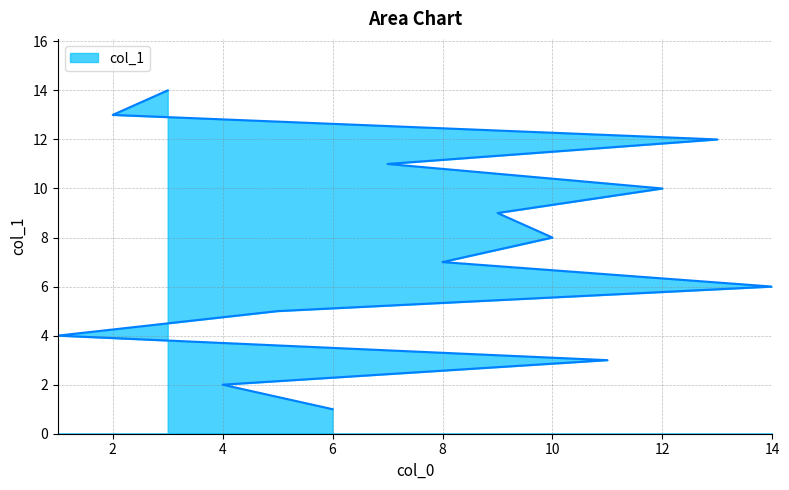

What value does the data have at 14, to the nearest 5?

5